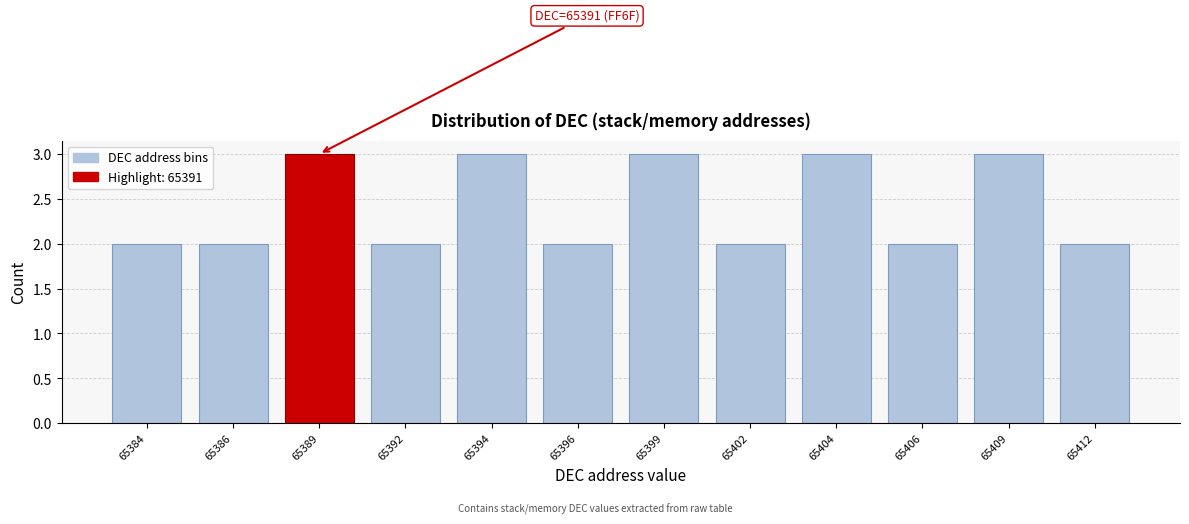

Reading left to right, transcribe all the data shown in this chart.

2	2	3	2	3	2	3	2	3	2	3	2